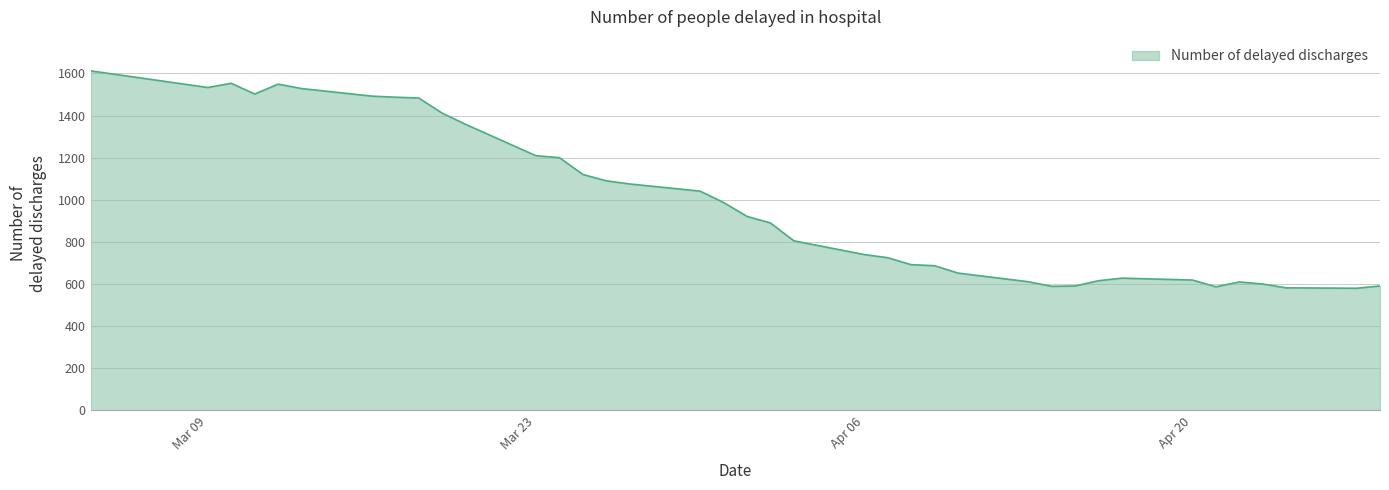

True or false: there are more than 0 points higher than both neighbors.

True